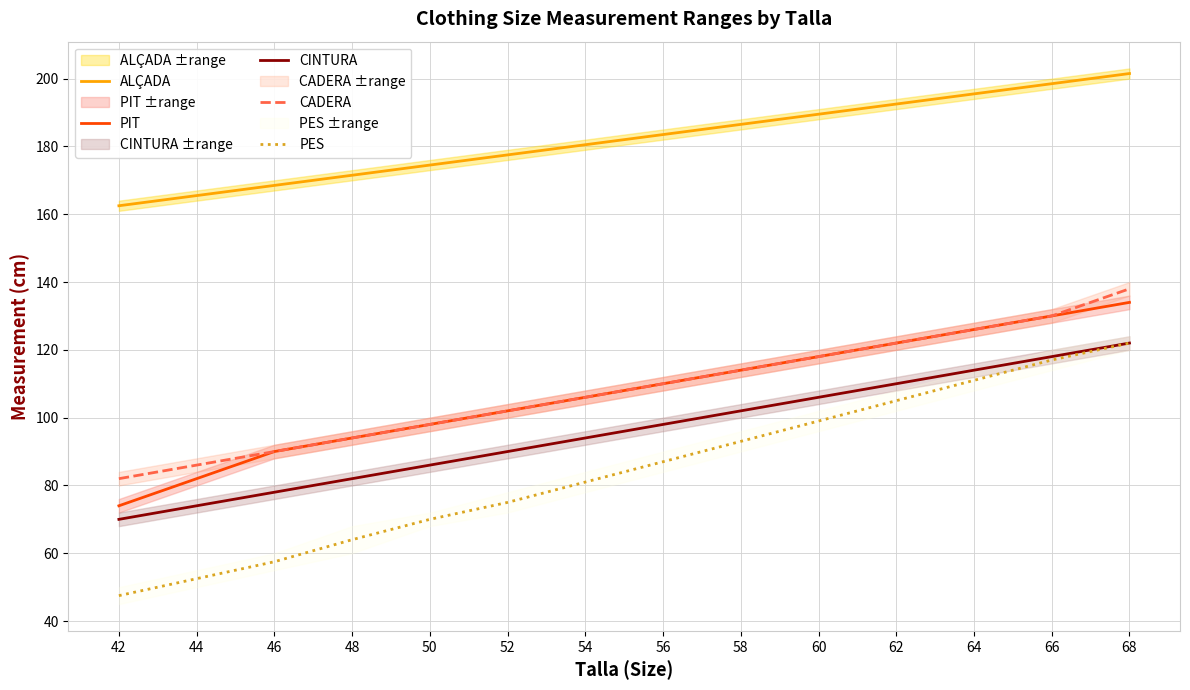

Reading right to left, transcribe all the data shown in this chart.

ALÇADA: 68=201.5	66=198.5	64=195.5	62=192.5	60=189.5	58=186.5	56=183.5	54=180.5	52=177.5	50=174.5	48=171.5	46=168.5	44=165.5	42=162.5
PIT: 68=134.0	66=130.0	64=126.0	62=122.0	60=118.0	58=114.0	56=110.0	54=106.0	52=102.0	50=98.0	48=94.0	46=90.0	44=82.0	42=74.0
CINTURA: 68=122.0	66=118.0	64=114.0	62=110.0	60=106.0	58=102.0	56=98.0	54=94.0	52=90.0	50=86.0	48=82.0	46=78.0	44=74.0	42=70.0
CADERA: 68=138.0	66=130.0	64=126.0	62=122.0	60=118.0	58=114.0	56=110.0	54=106.0	52=102.0	50=98.0	48=94.0	46=90.0	44=86.0	42=82.0
PES: 68=122.0	66=117.0	64=111.0	62=105.0	60=99.0	58=93.0	56=87.0	54=81.0	52=75.0	50=70.0	48=64.0	46=57.5	44=52.5	42=47.5